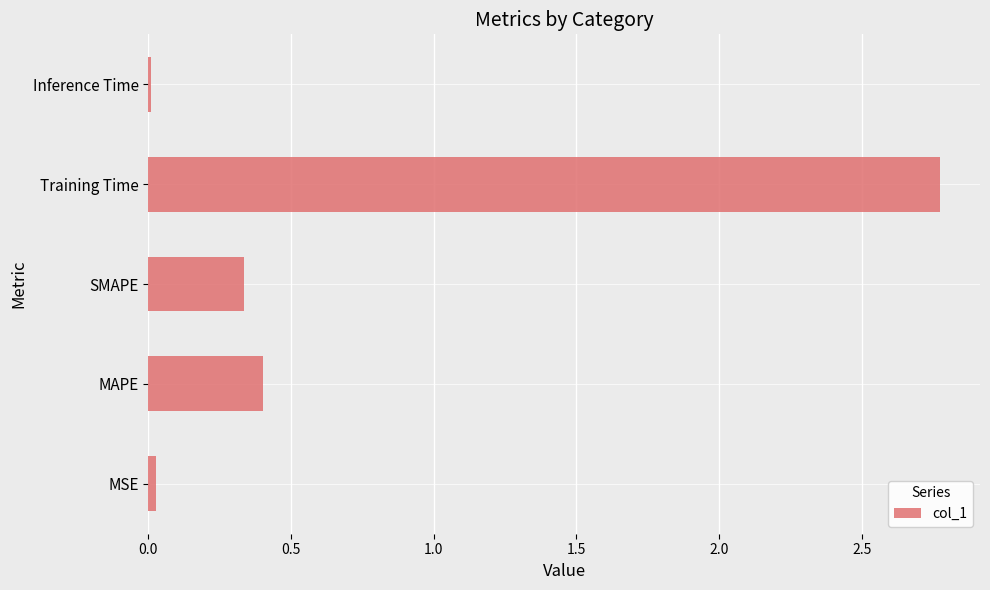

At which label is the value closest to 1?

MAPE